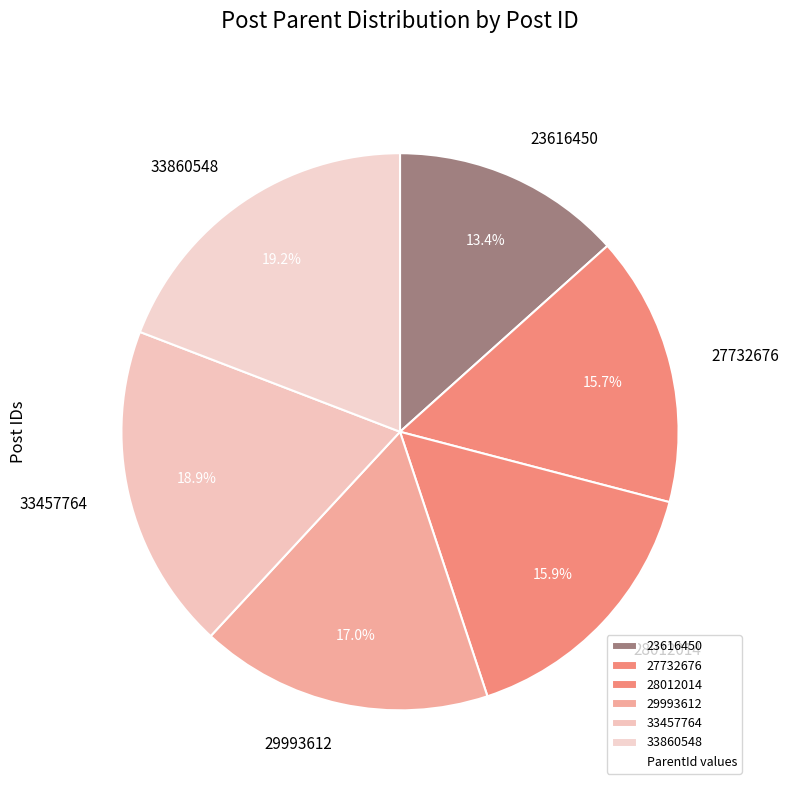

Is the sum of 28012014 and 23616450 greater than half?

No